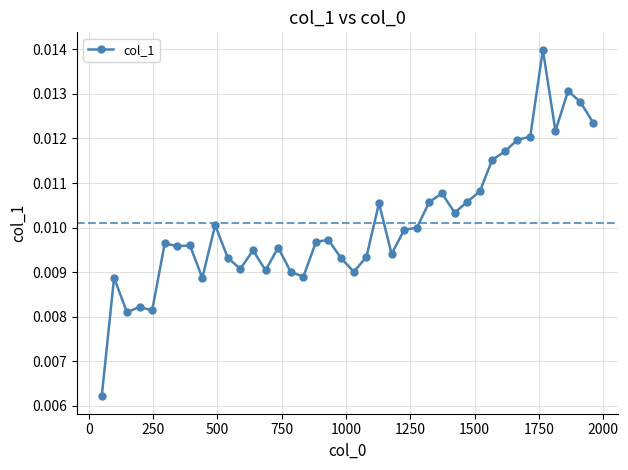

Does the chart display data point markers on the line(s)?

Yes